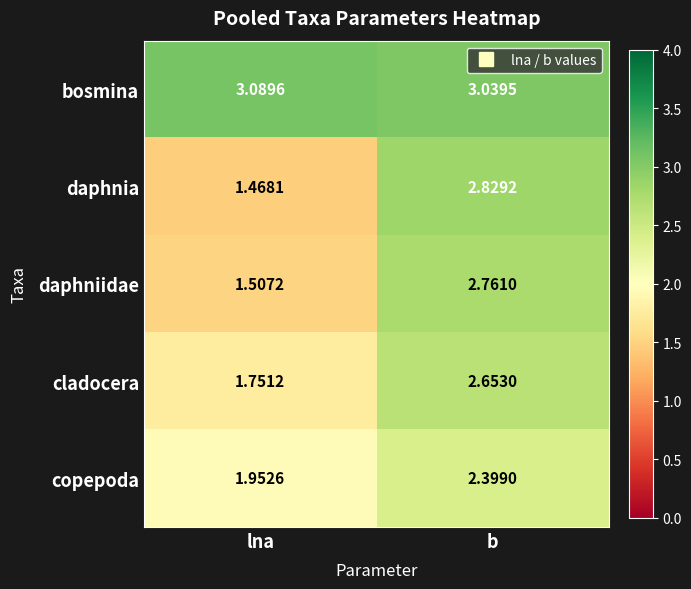

Which series has the largest total across all categories?

bosmina